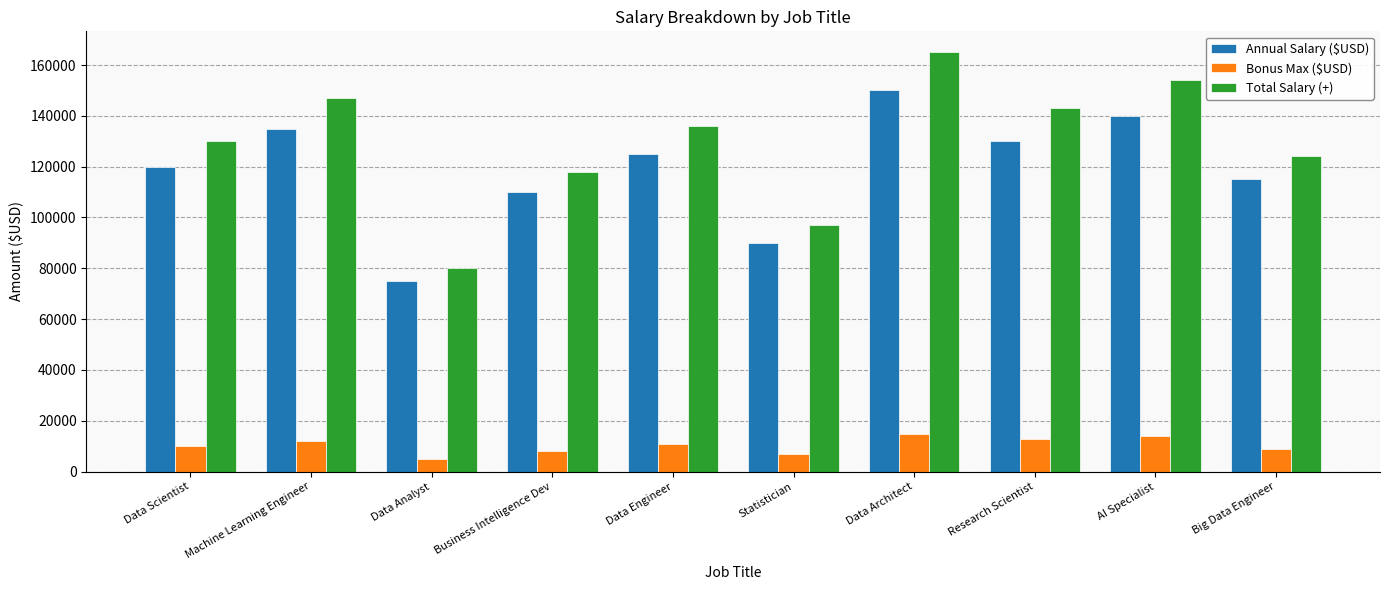

Where does the Total Salary (+) series first go above 136000?

Machine Learning Engineer